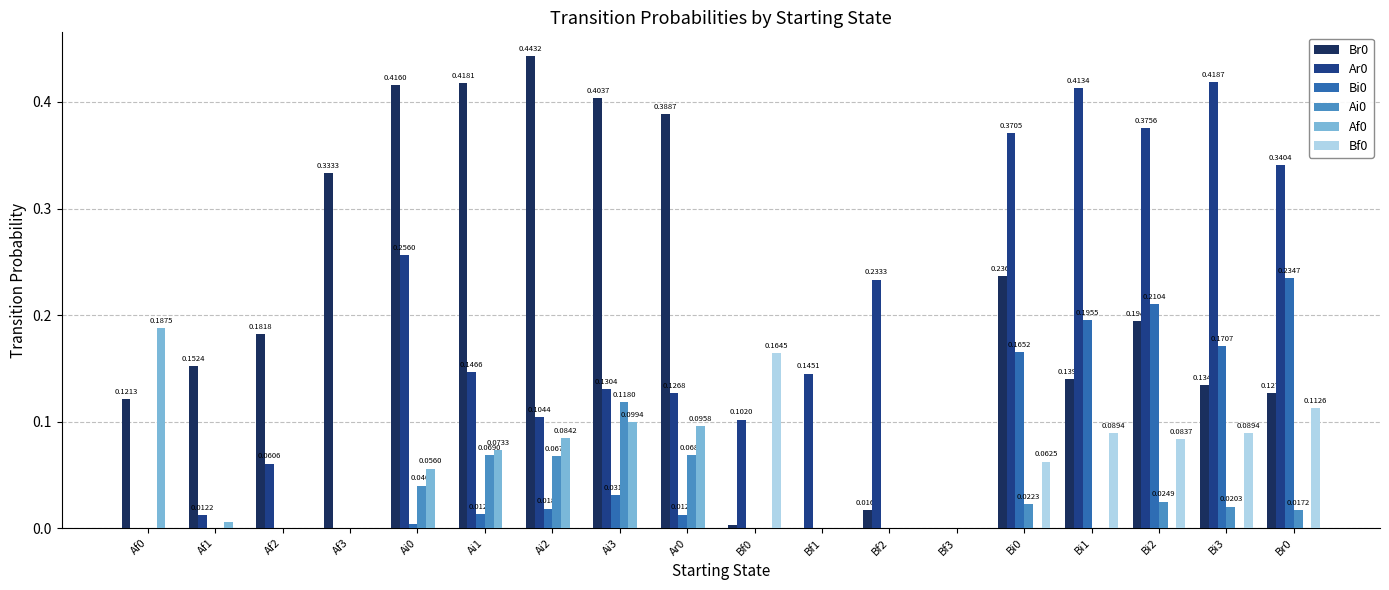

Count the number of data series in this chart.

6